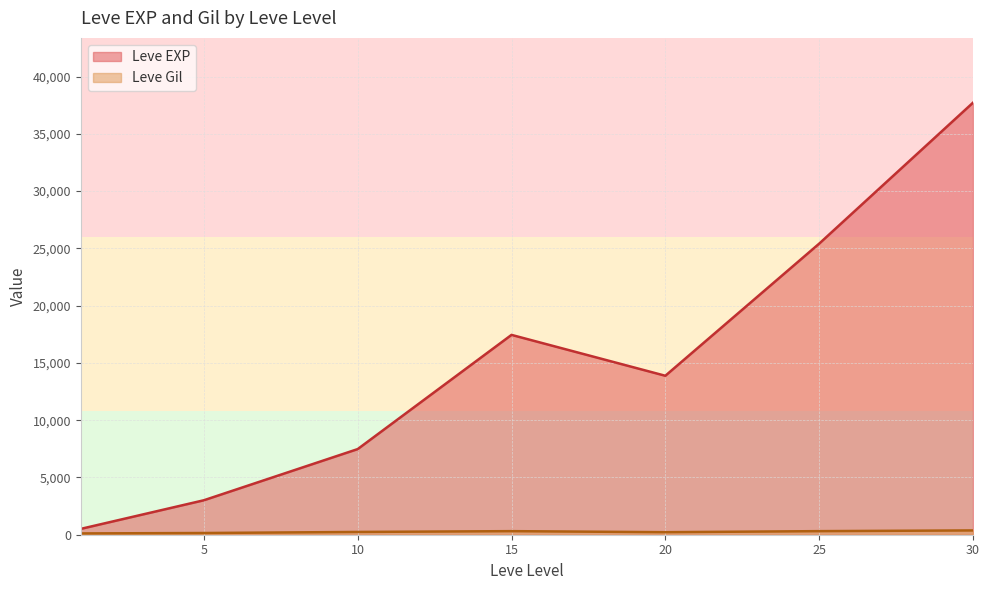

Which series has the largest total across all categories?

Leve EXP